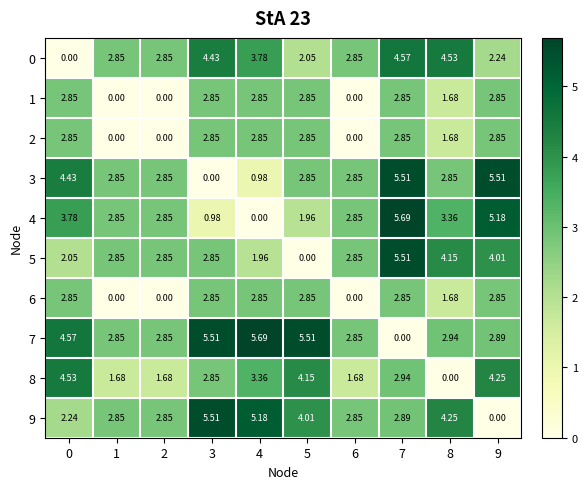

Is the value of 7 at 0 greater than the value of 2 at 5?

Yes